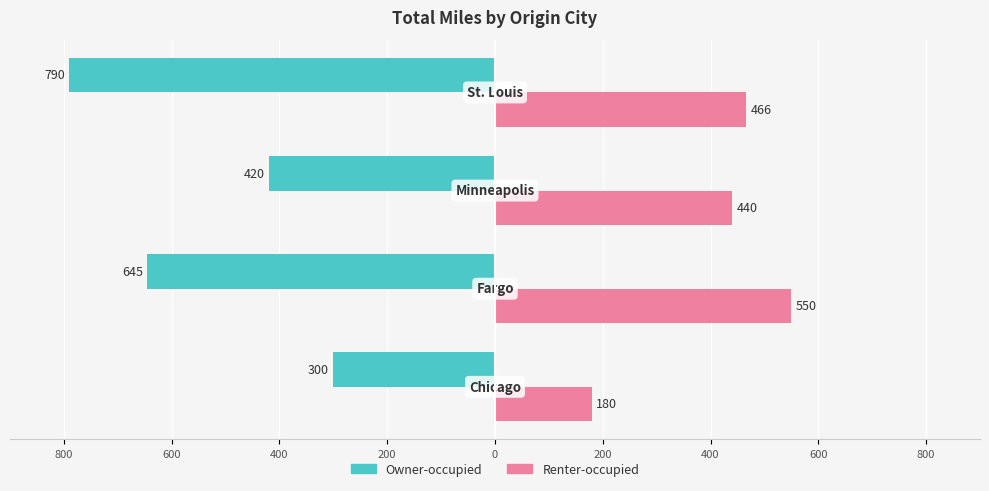

What are all the series names shown in the legend?

Owner-occupied, Renter-occupied